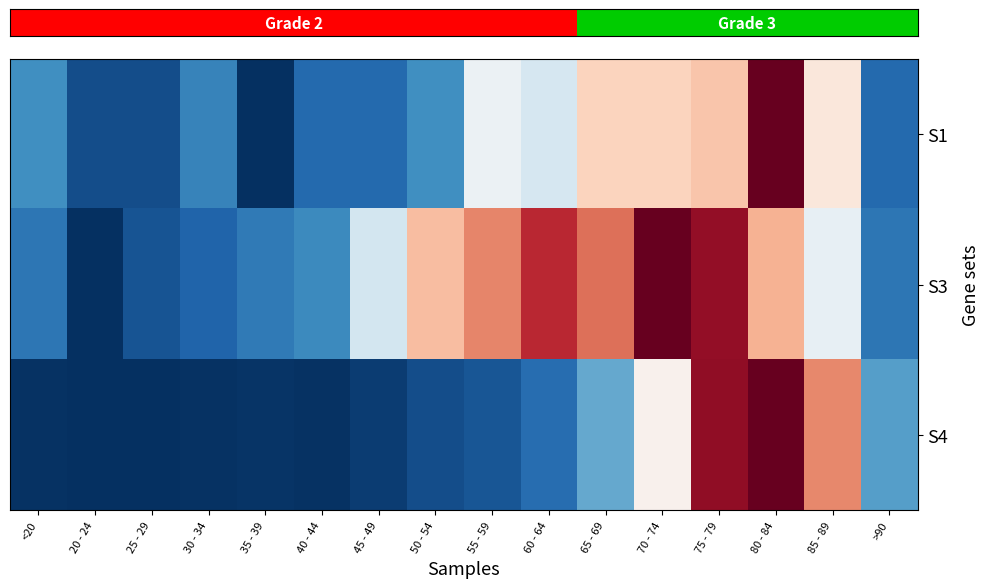

How many distinct data groups are displayed?

3